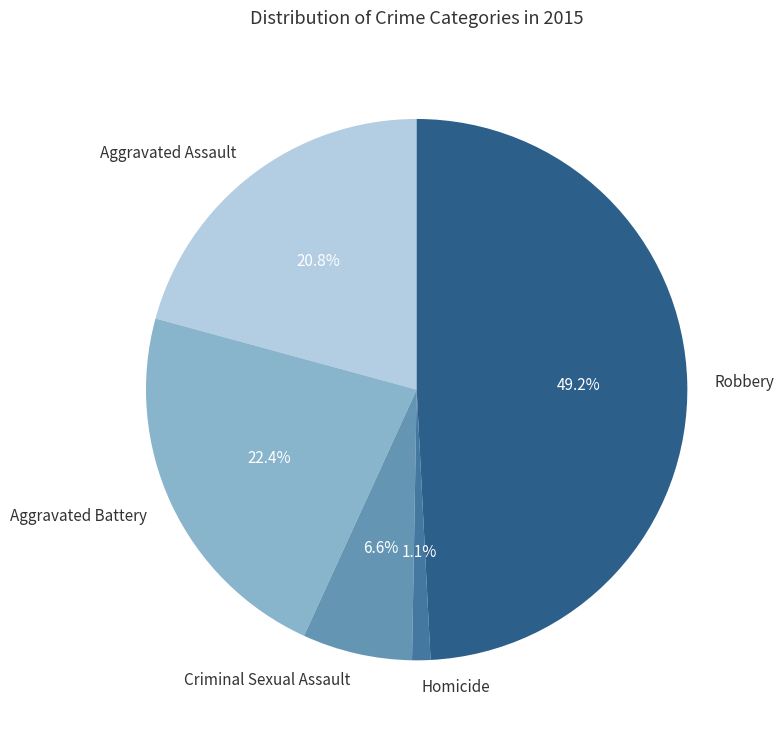

To the nearest percent, what is the difference between the largest and smallest slice percentages?

48%